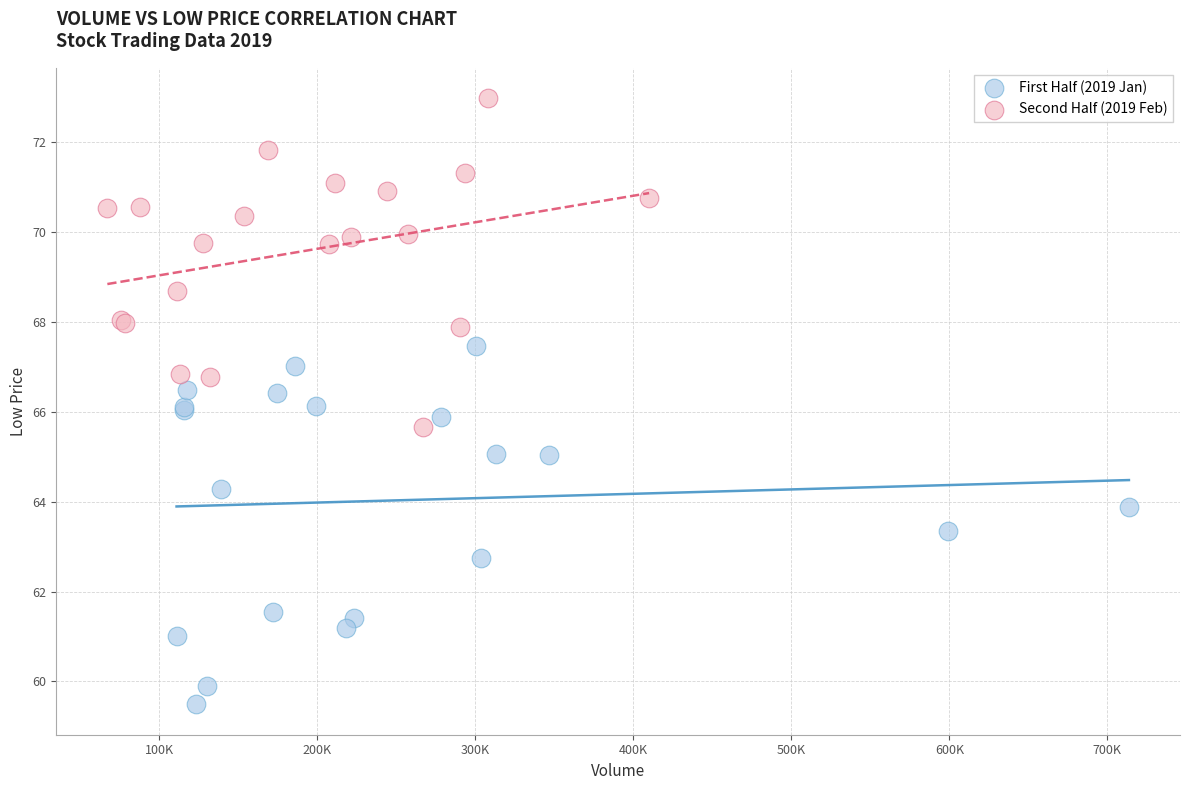

Which series contains the lowest Y value?

First Half (2019 Jan)